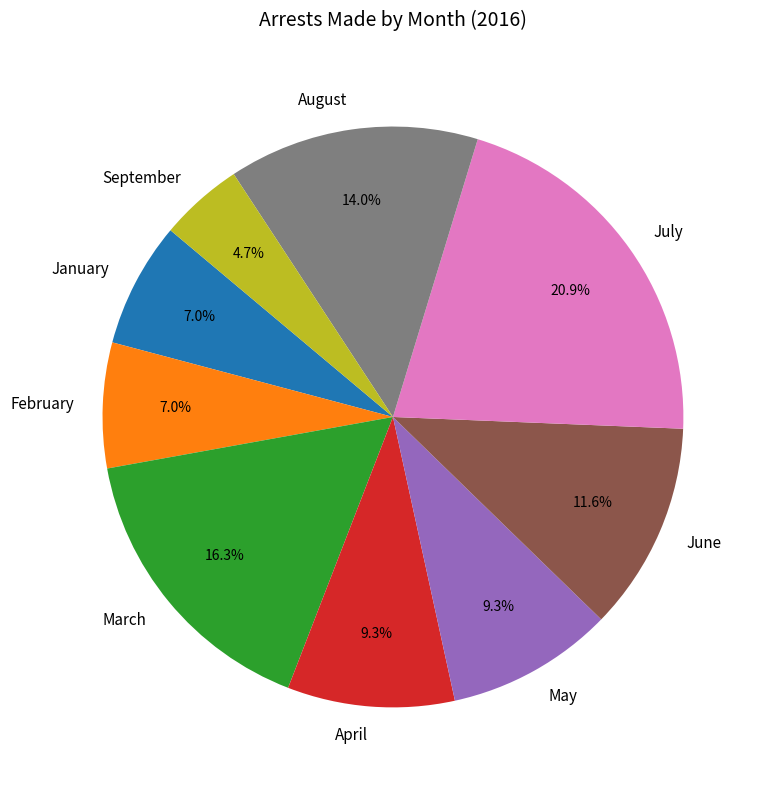

Is it true that September is 5% of the pie?

True